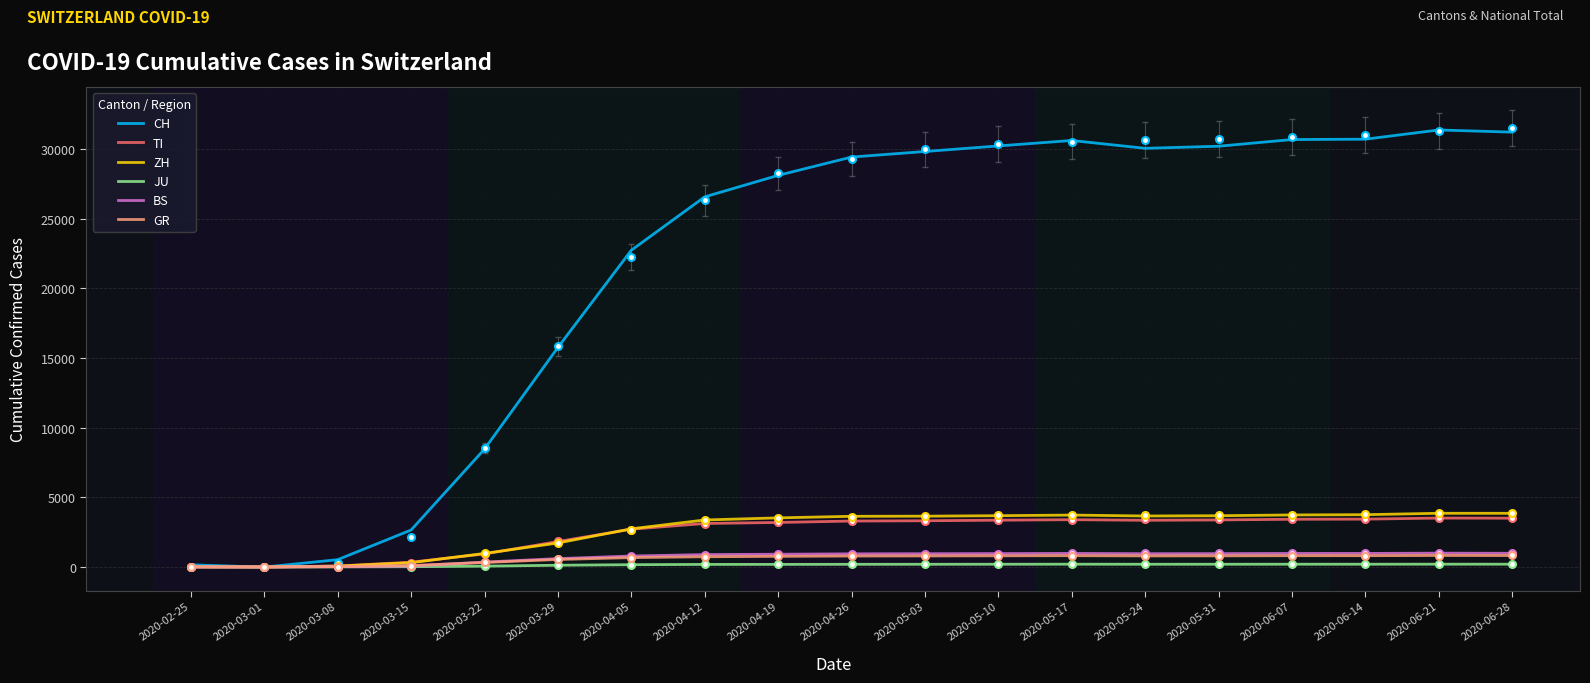

Where is the first local maximum for JU?

2020-05-17